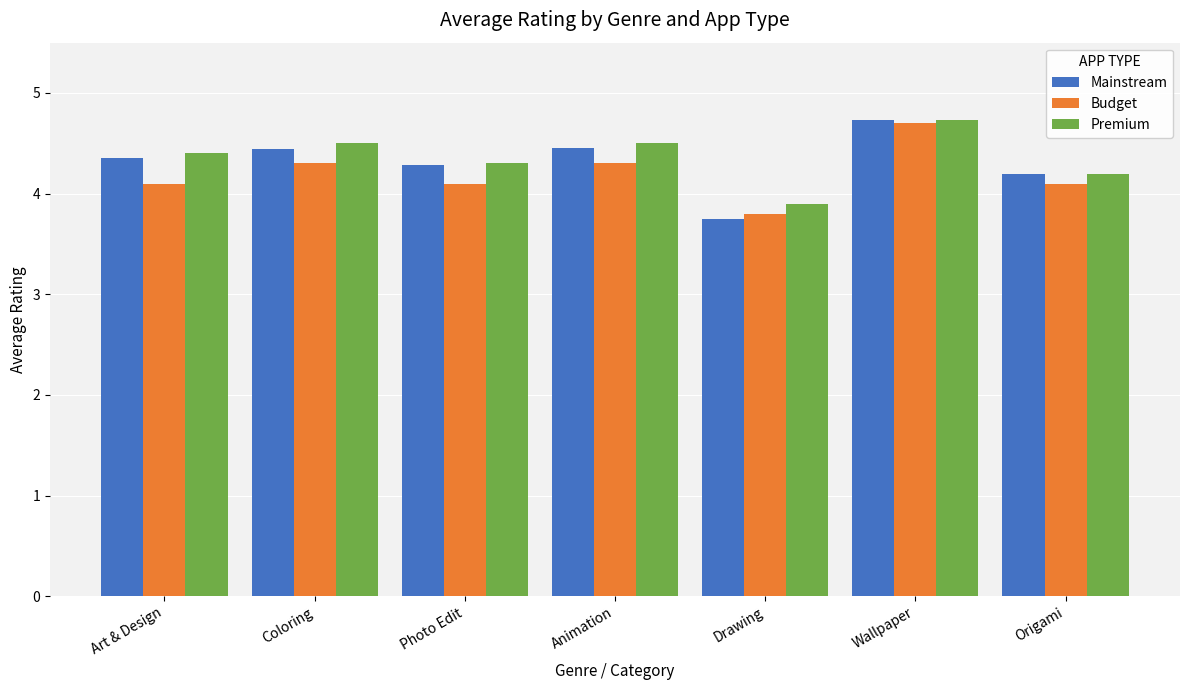

List the series in order of their overall mean, lowest first.

Budget, Mainstream, Premium